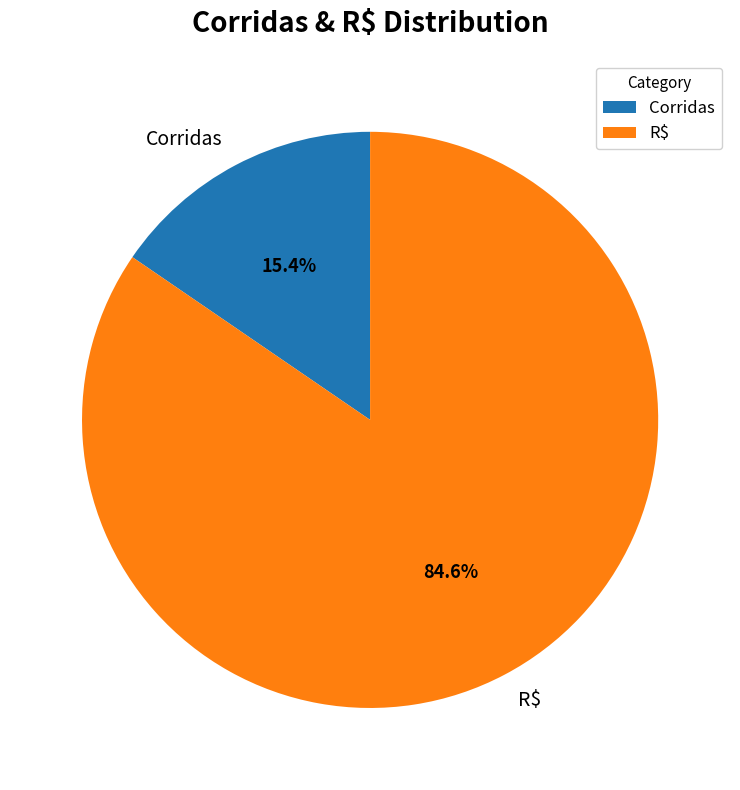

To the nearest percent, what is the average slice percentage?

50%